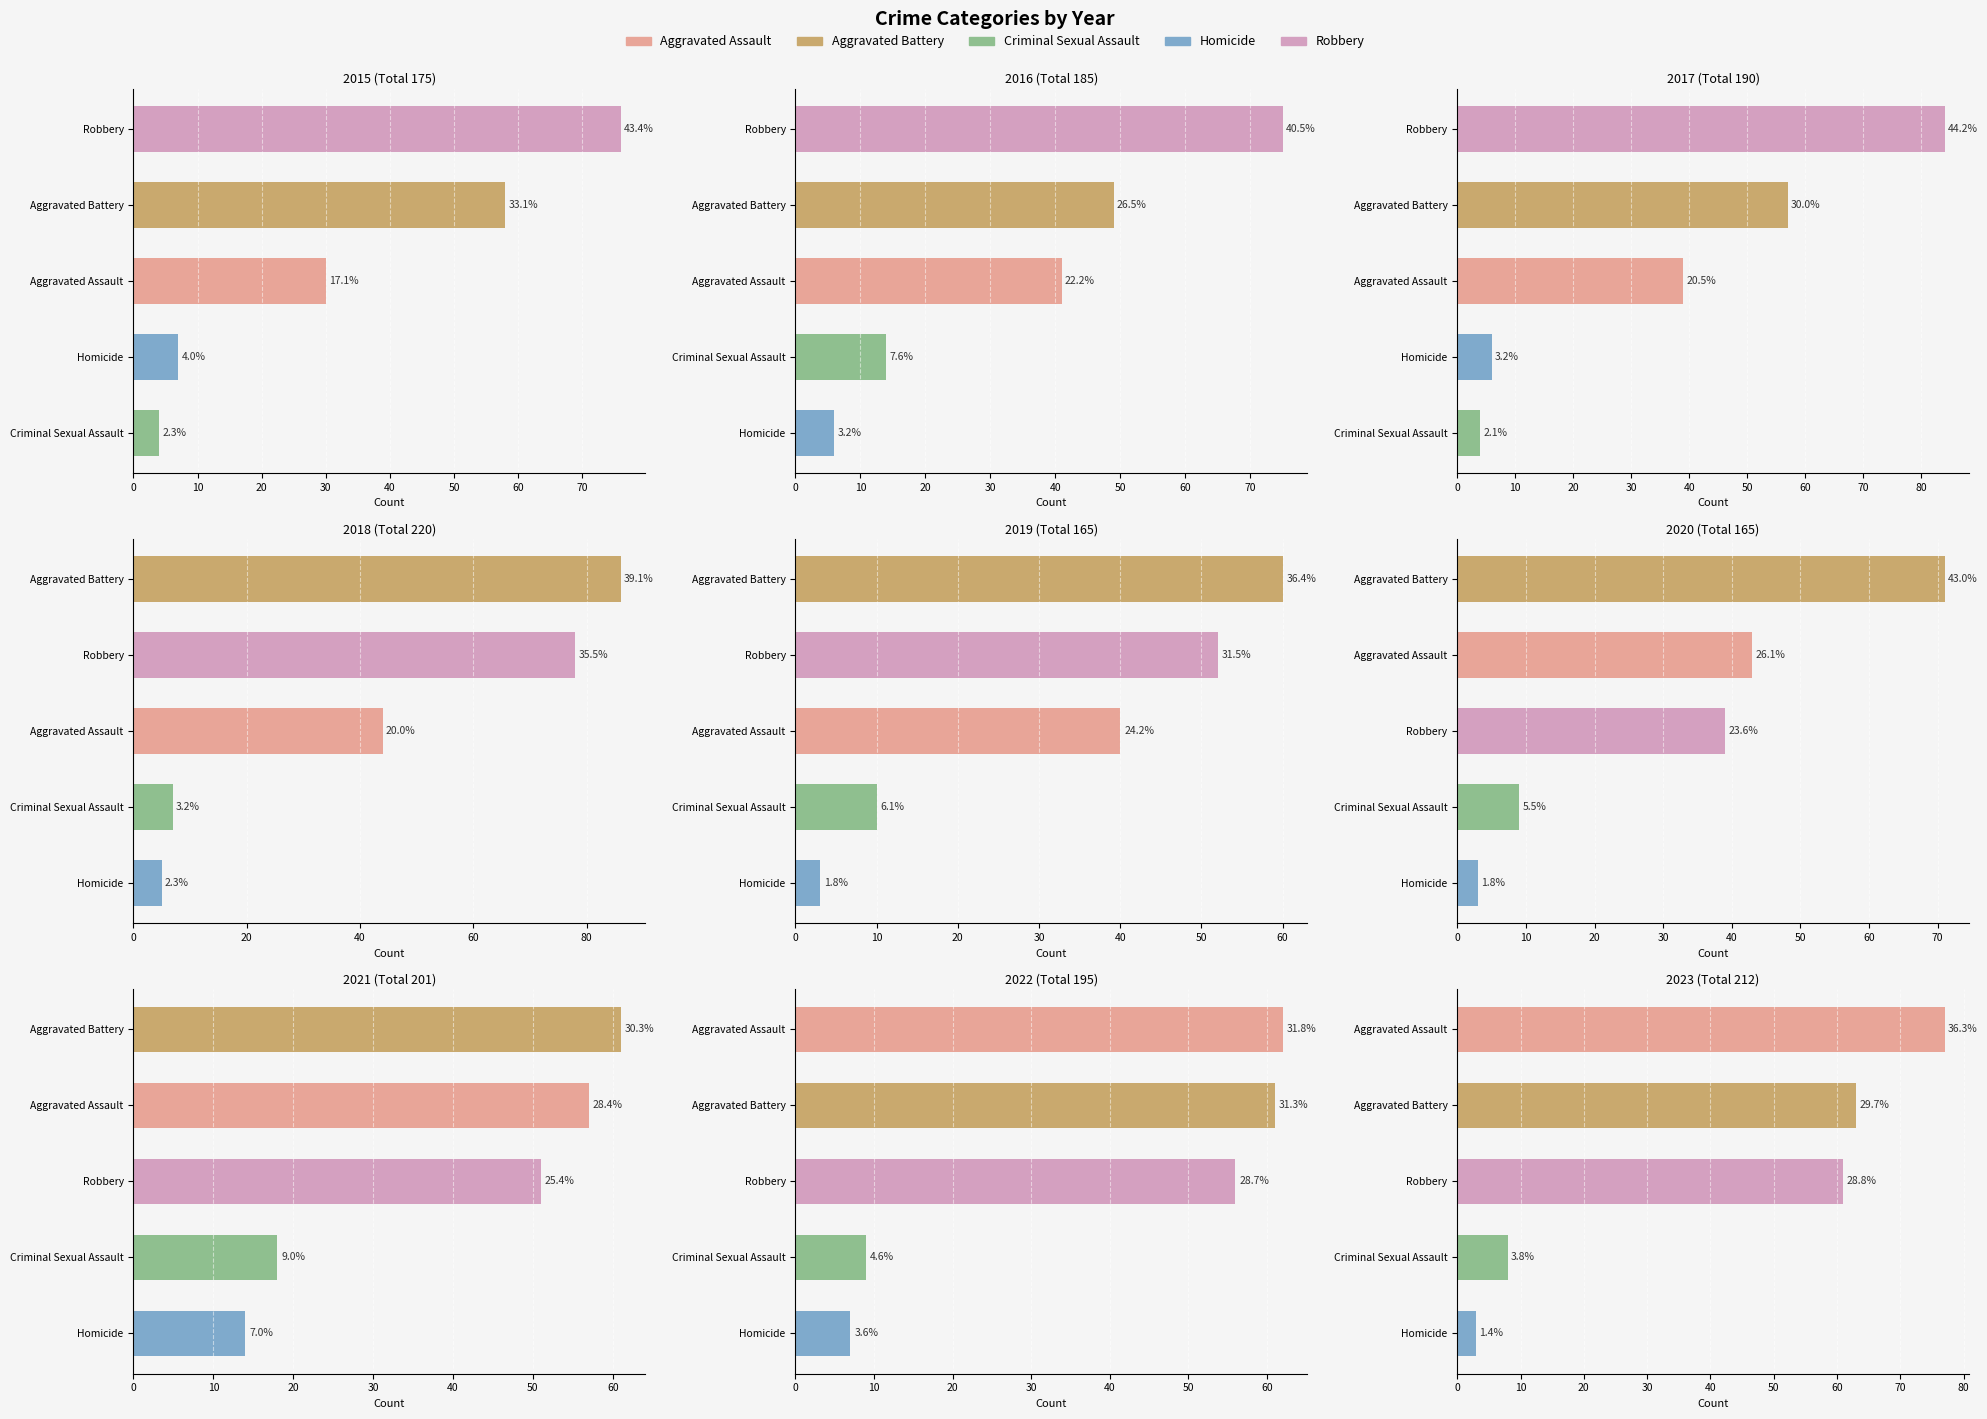

What are all the series names shown in the legend?

Aggravated Assault, Aggravated Battery, Criminal Sexual Assault, Homicide, Robbery